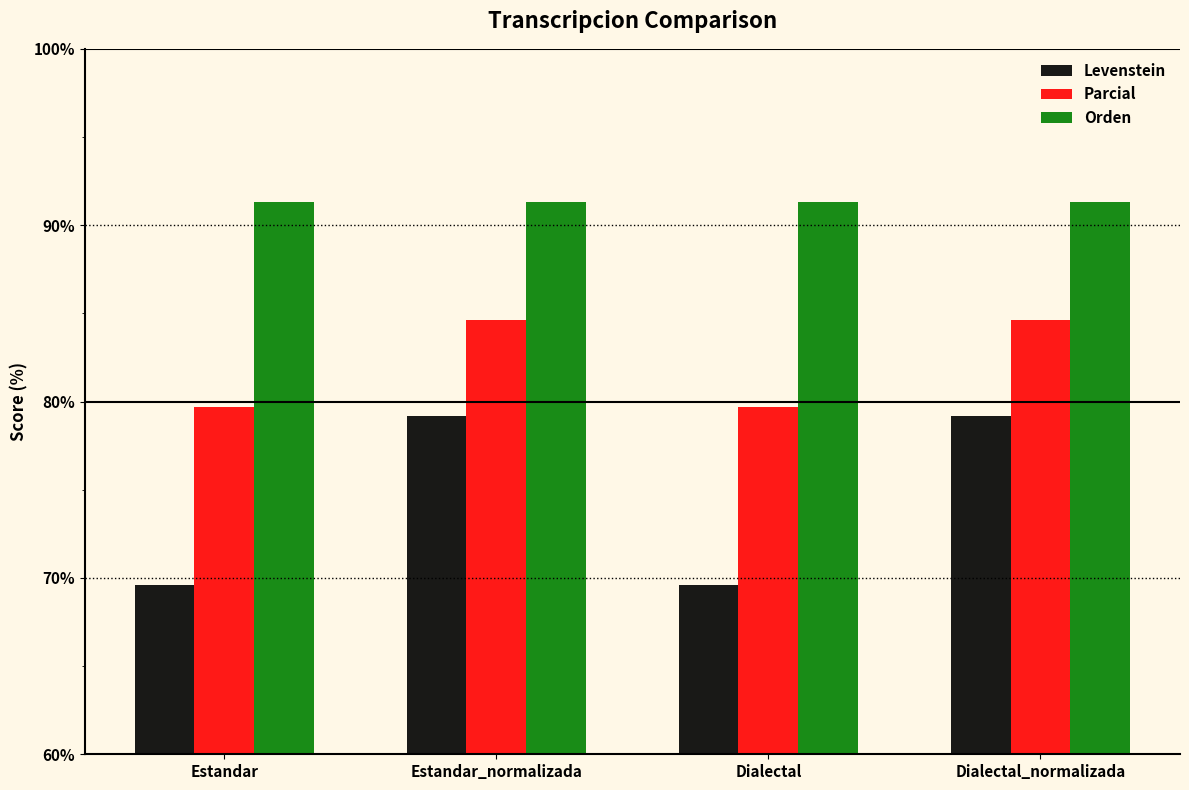

What is the value of the Orden bar at the 1st from the left?

91.3